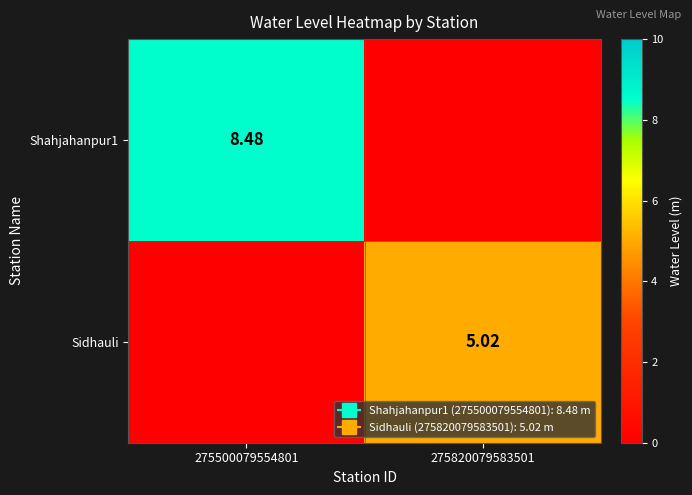

What is the highest value of the Shahjahanpur1 series?

8.5